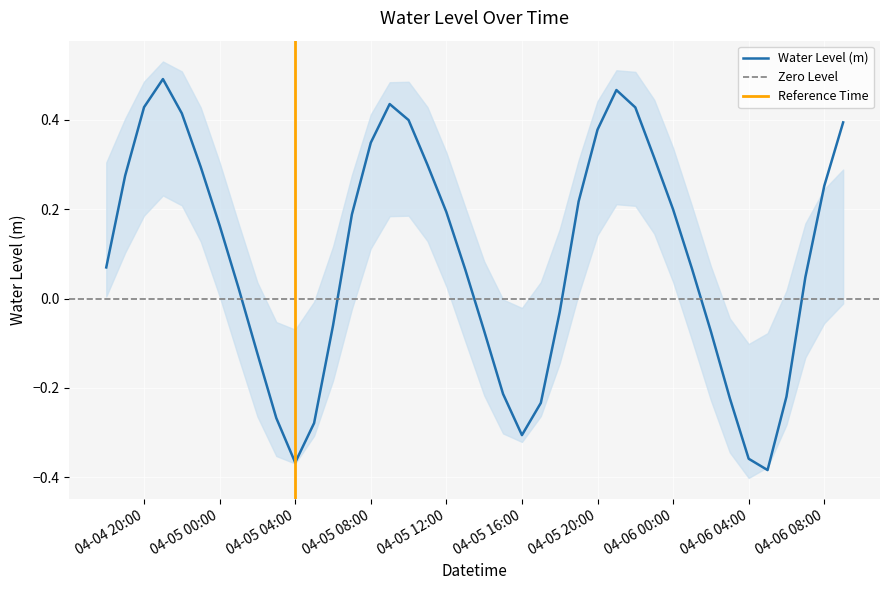

At which category does the data reach its first local peak?

2023-04-04 21:00:00